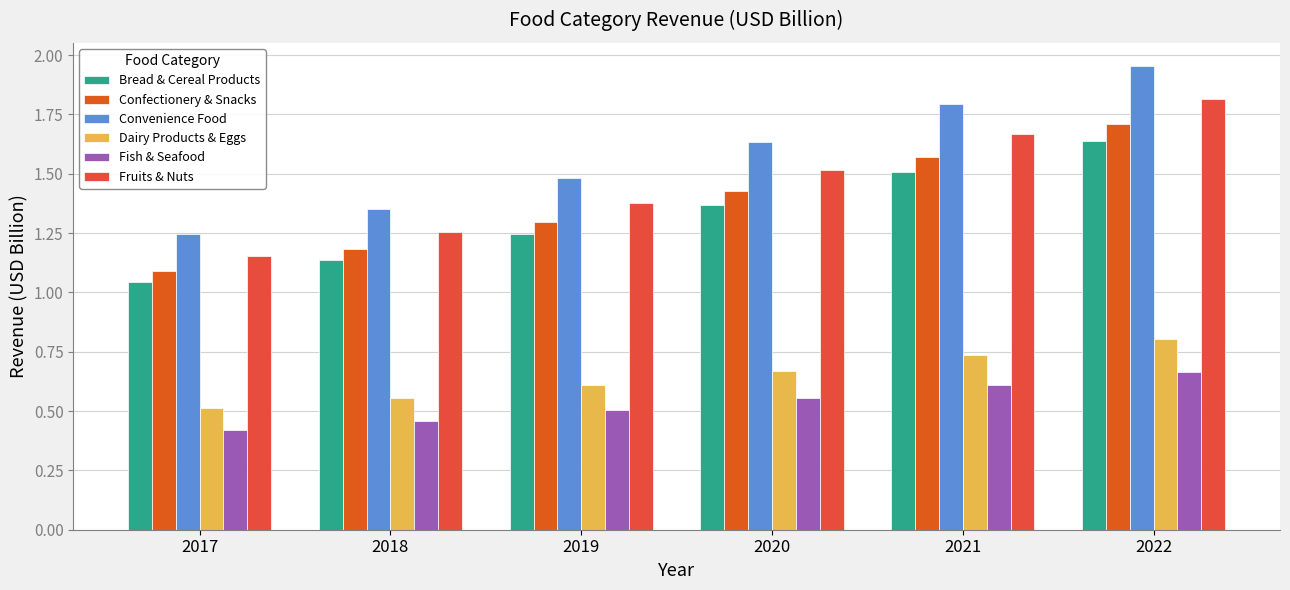

At which category is the sum across all series the highest?

2022